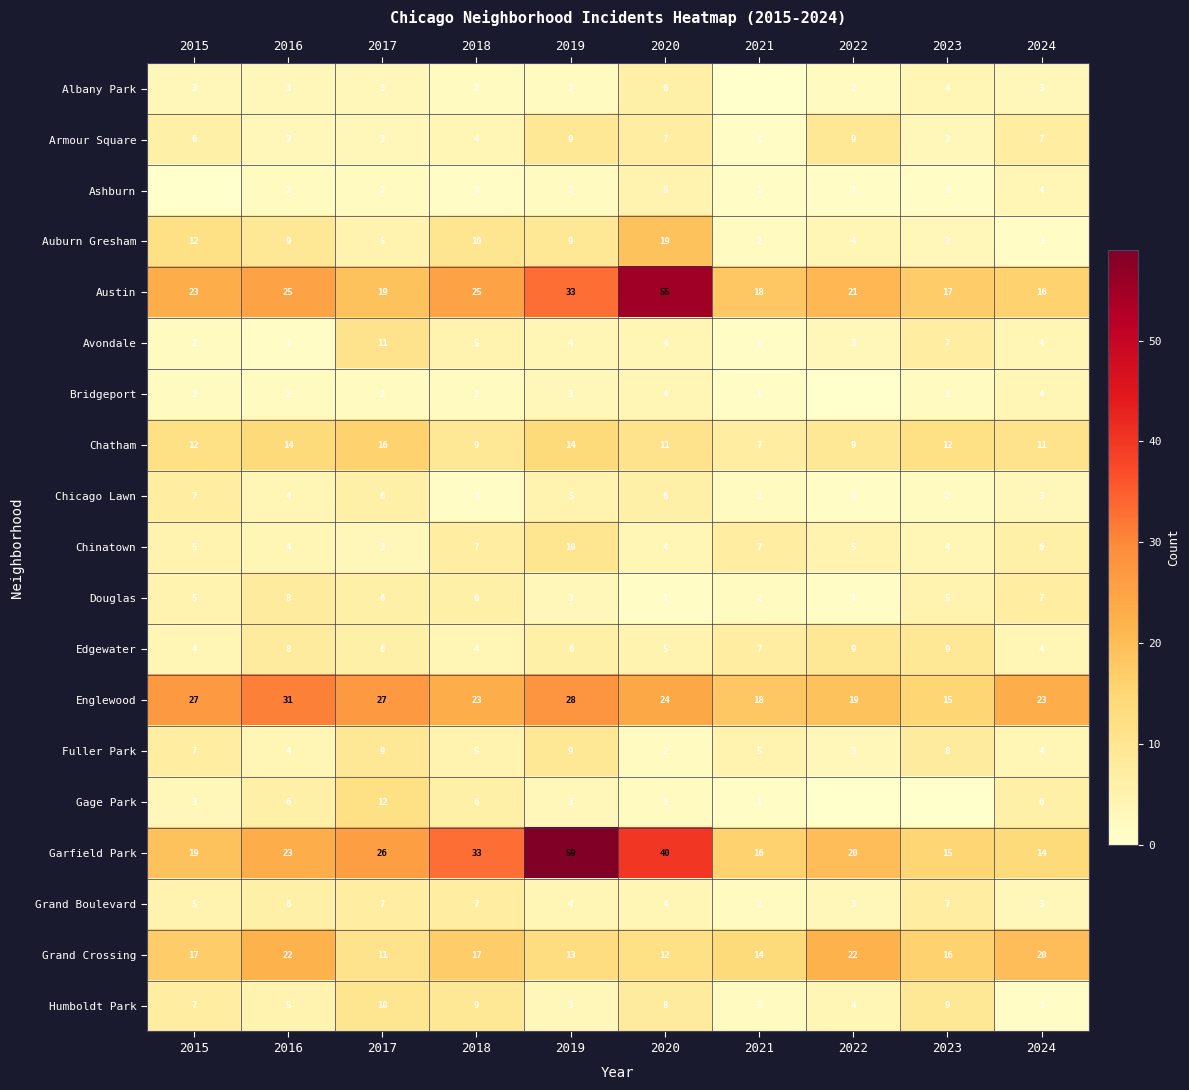

Count the number of data series in this chart.

19